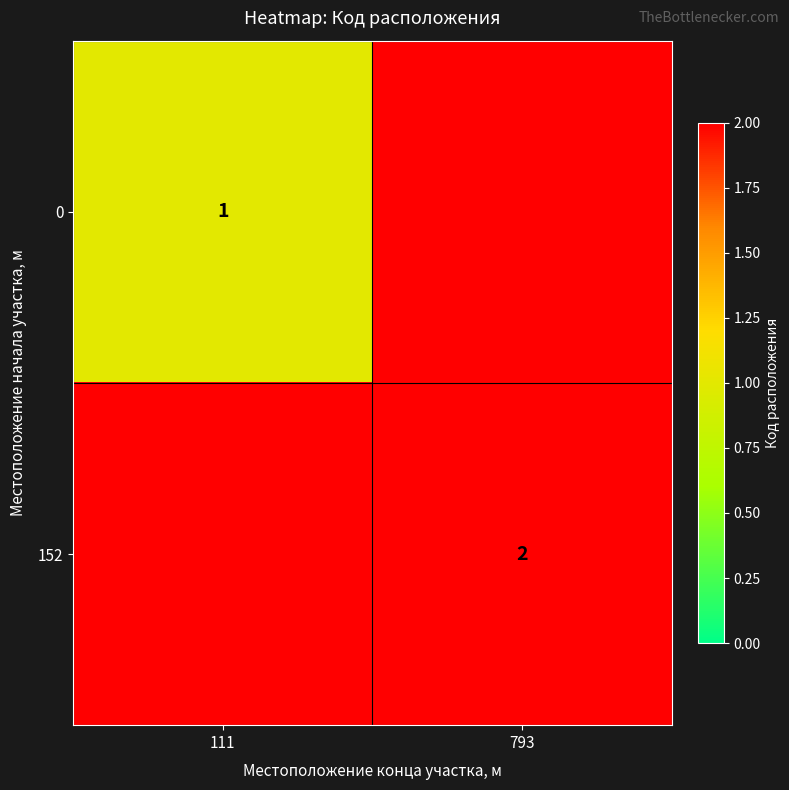

Is it true that 152 equals 1 at 793?

False